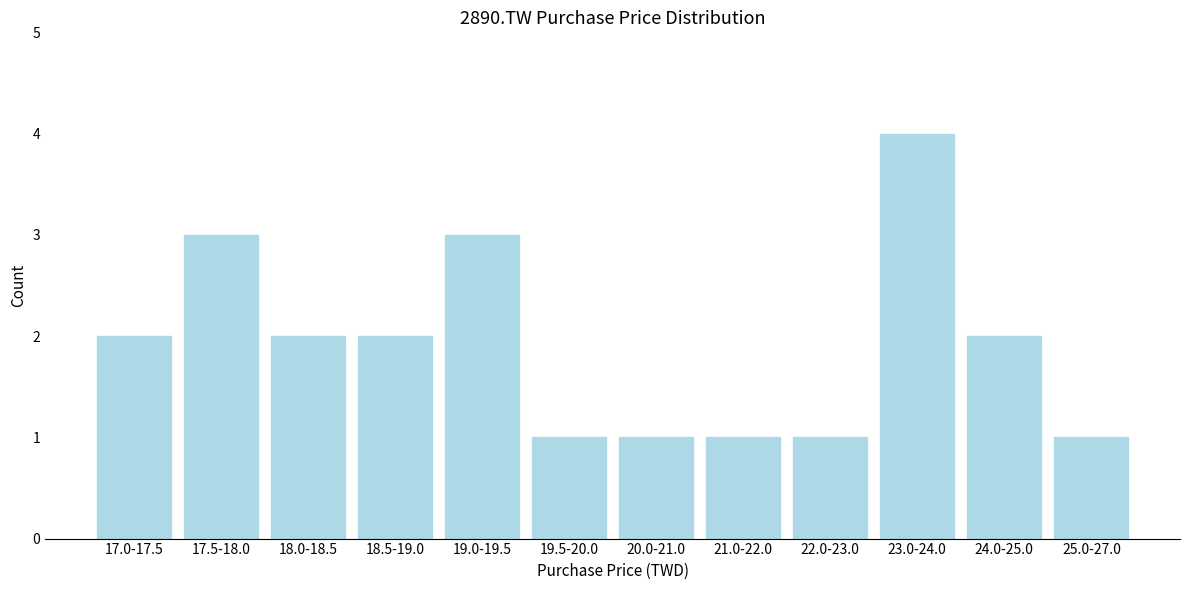

Reading left to right, list all the values displayed in this chart.

17.0-17.5=2	17.5-18.0=3	18.0-18.5=2	18.5-19.0=2	19.0-19.5=3	19.5-20.0=1	20.0-21.0=1	21.0-22.0=1	22.0-23.0=1	23.0-24.0=4	24.0-25.0=2	25.0-27.0=1